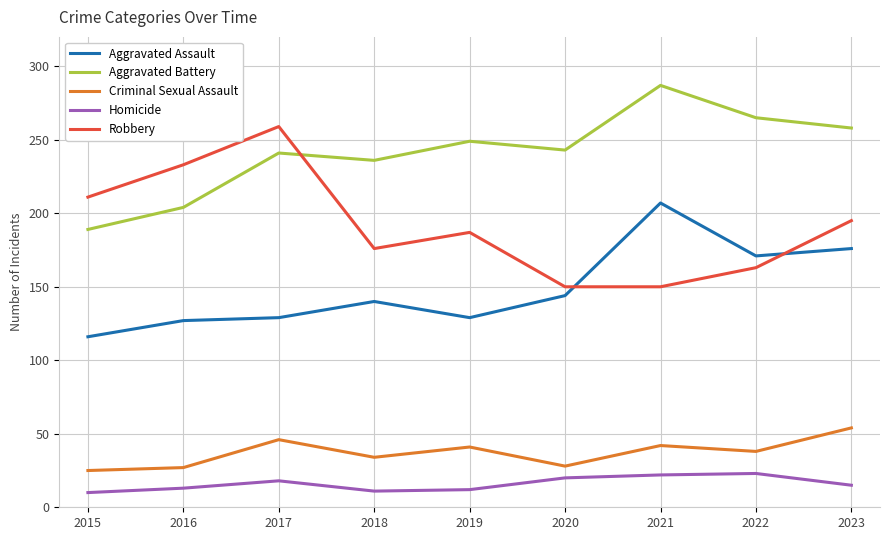

List the series in order of their peak value, highest first.

Aggravated Battery, Robbery, Aggravated Assault, Criminal Sexual Assault, Homicide